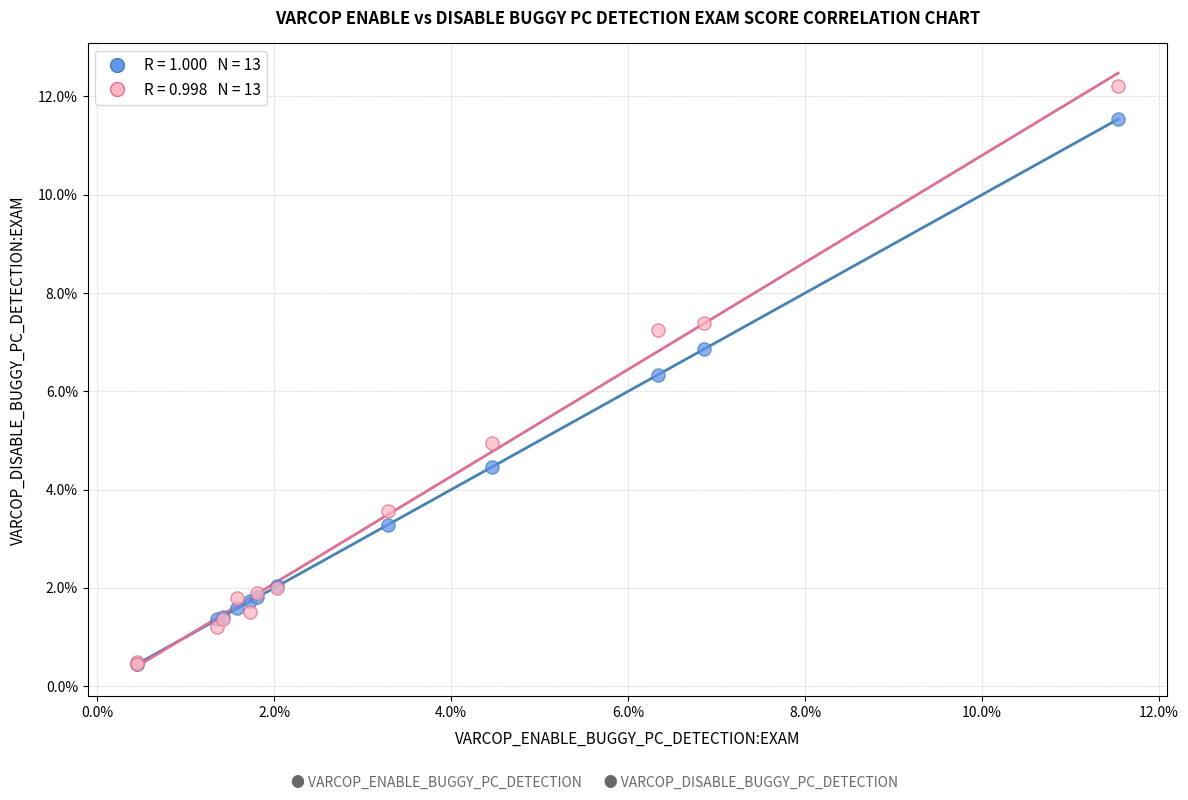

Across all series, what Y value is closest to 6?

6.3